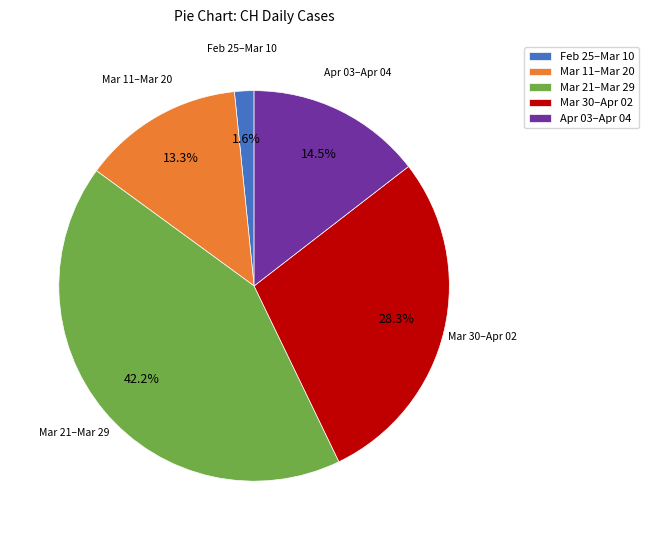

Rank the categories by value from highest to lowest.

Mar 21–Mar 29, Mar 30–Apr 02, Apr 03–Apr 04, Mar 11–Mar 20, Feb 25–Mar 10